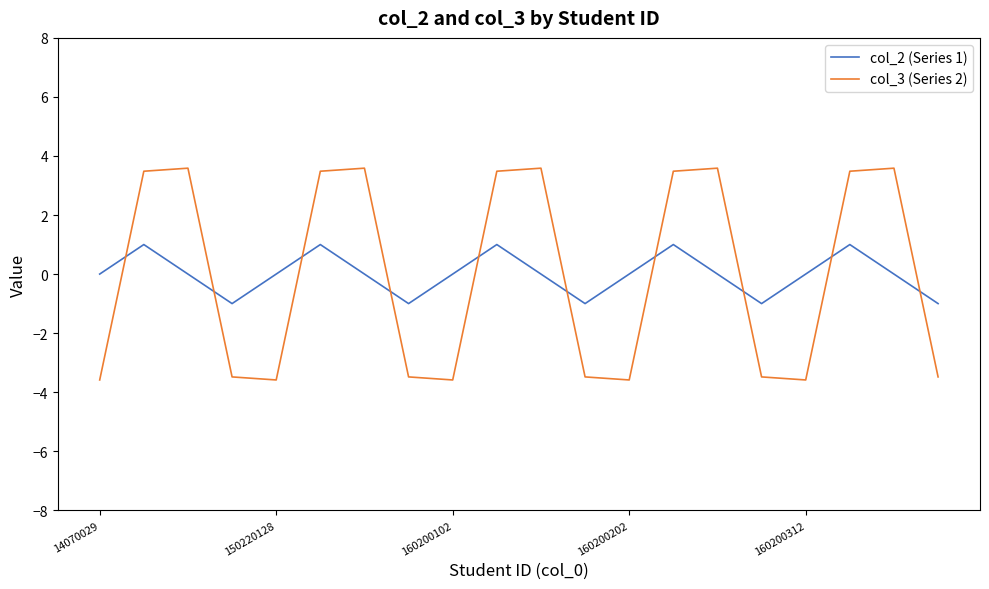

Which series ends up on top after the final intersection of col_2 (Series 1) and col_3 (Series 2)?

col_2 (Series 1)